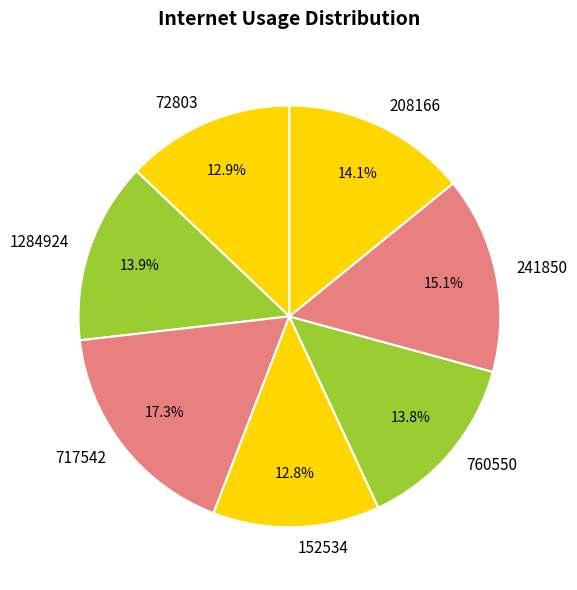

Which slice is the largest?

717542